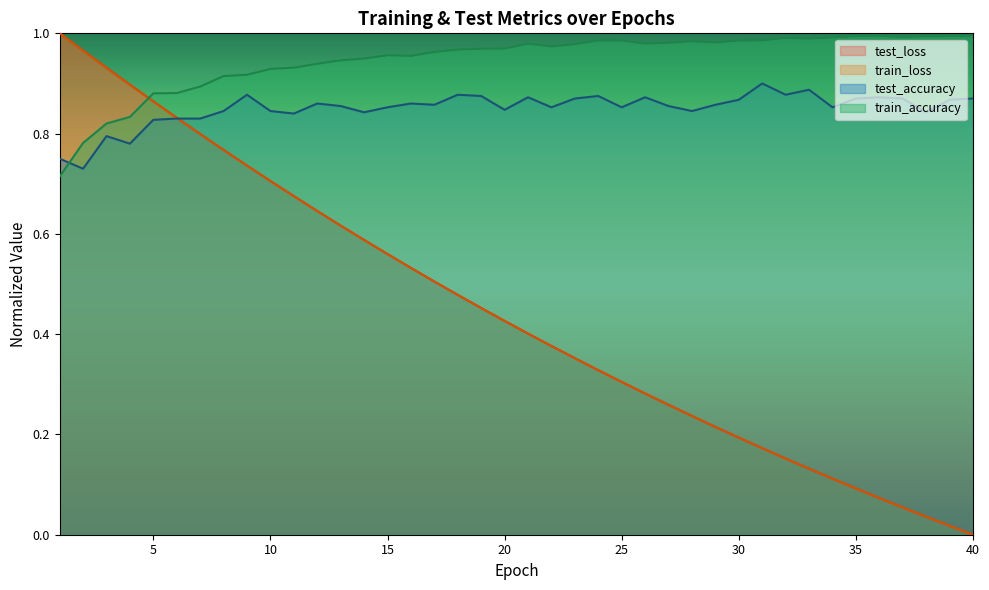

Count the number of categories in the chart.

40